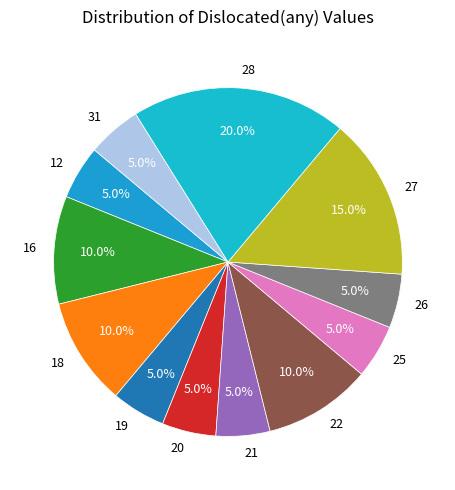

Is it true that 25 is 5% of the pie?

True